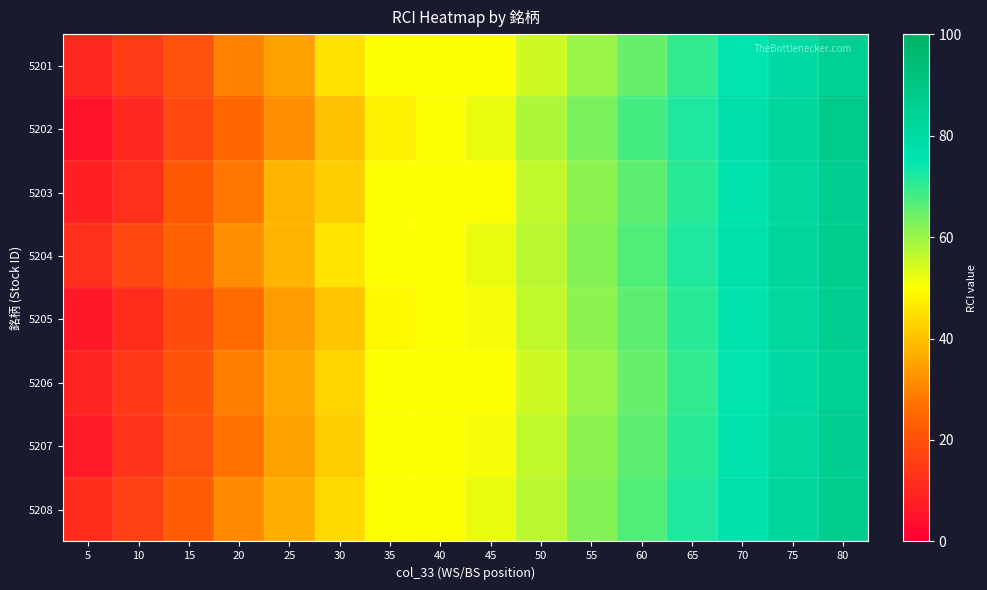

What is the maximum value shown in the chart?

88